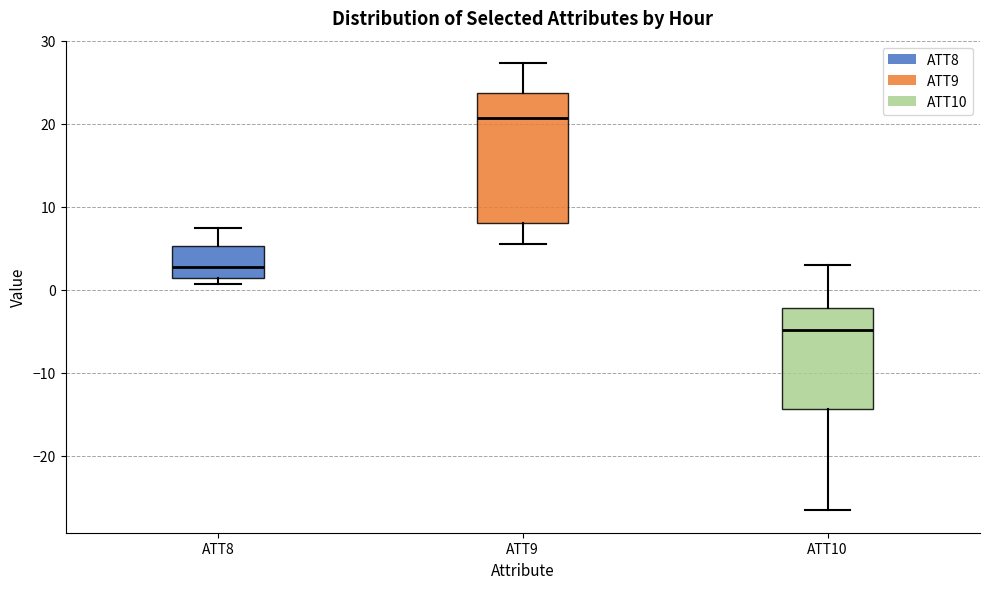

Comparing the boxes themselves (not the whiskers), which one is the tallest?

ATT9